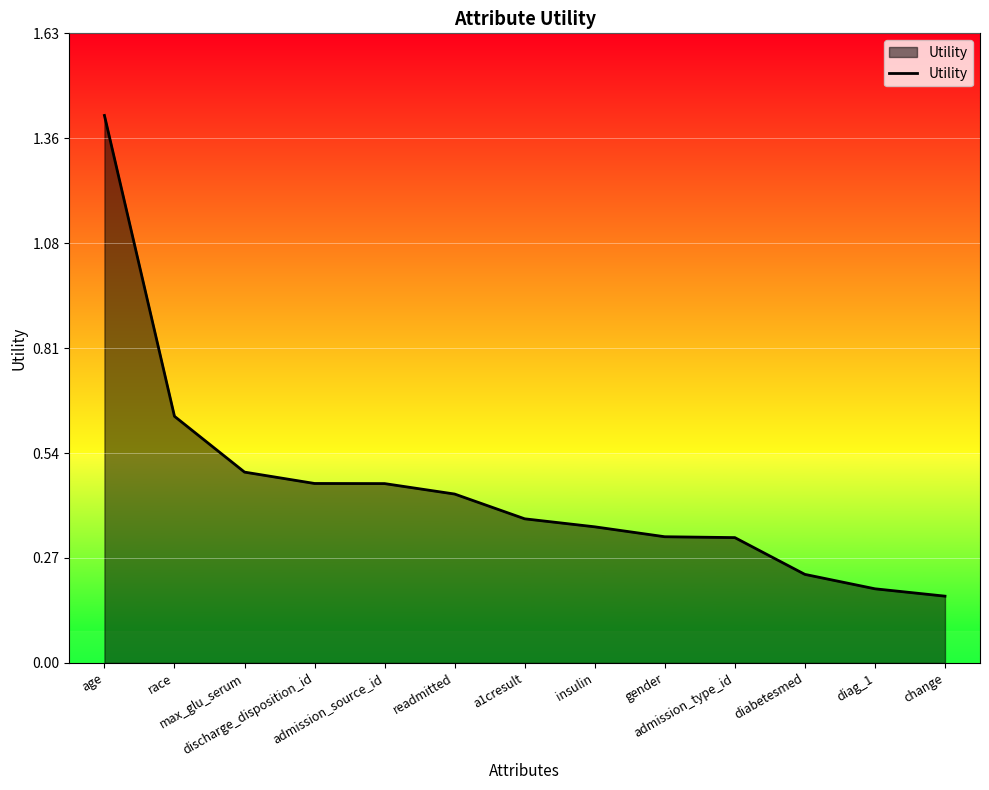

What is the sum of all values?

5.9